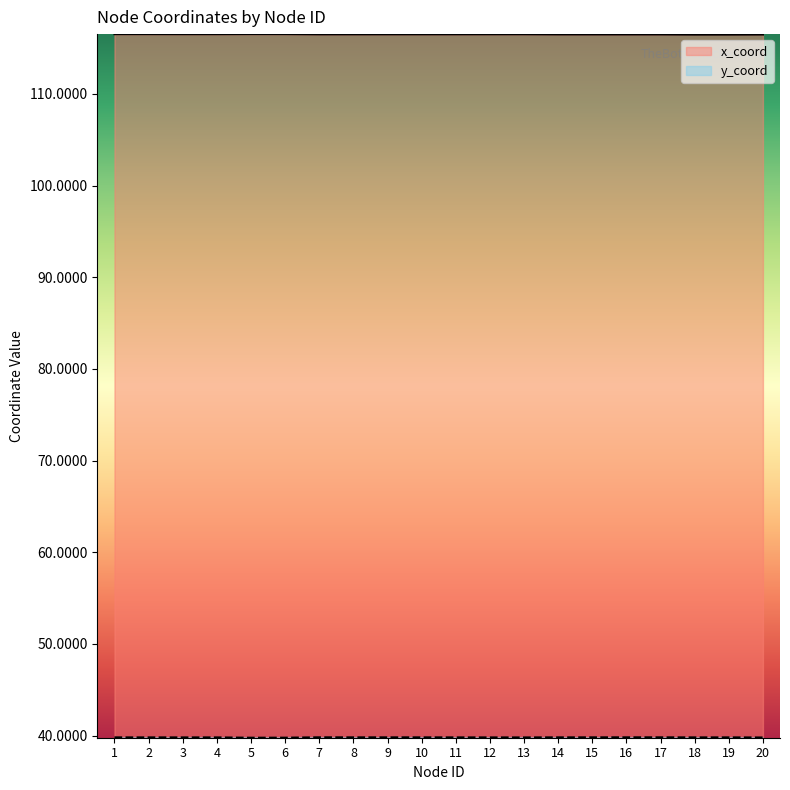

The y_coord series shows 18.0 at 6. True or false?

False